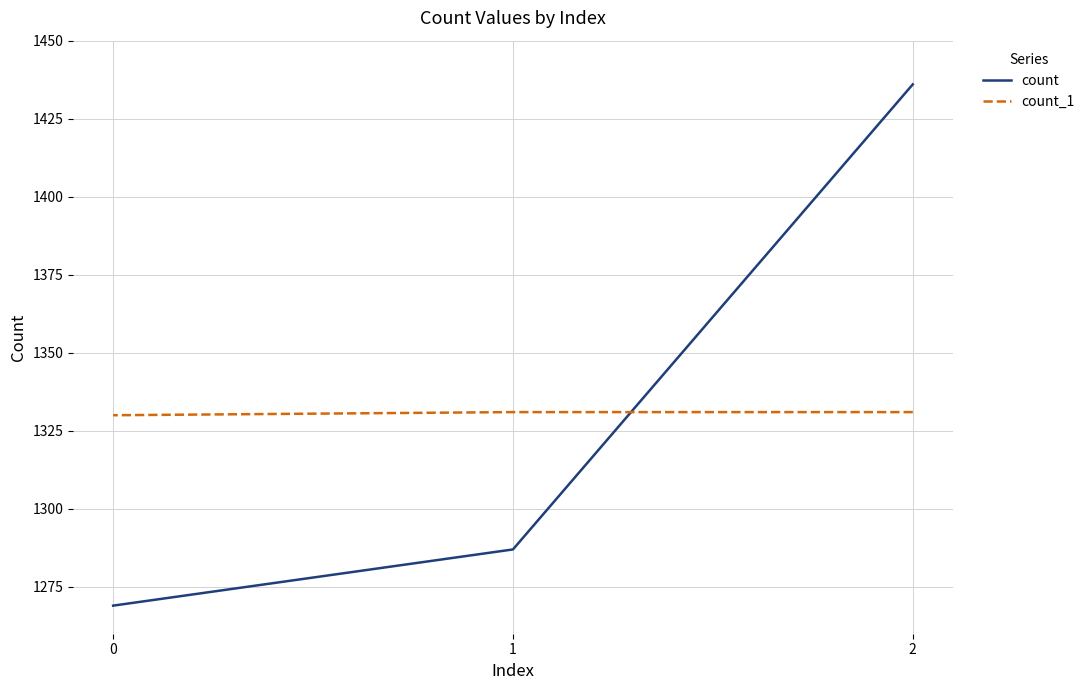

Which label corresponds to the largest value in the chart?

2